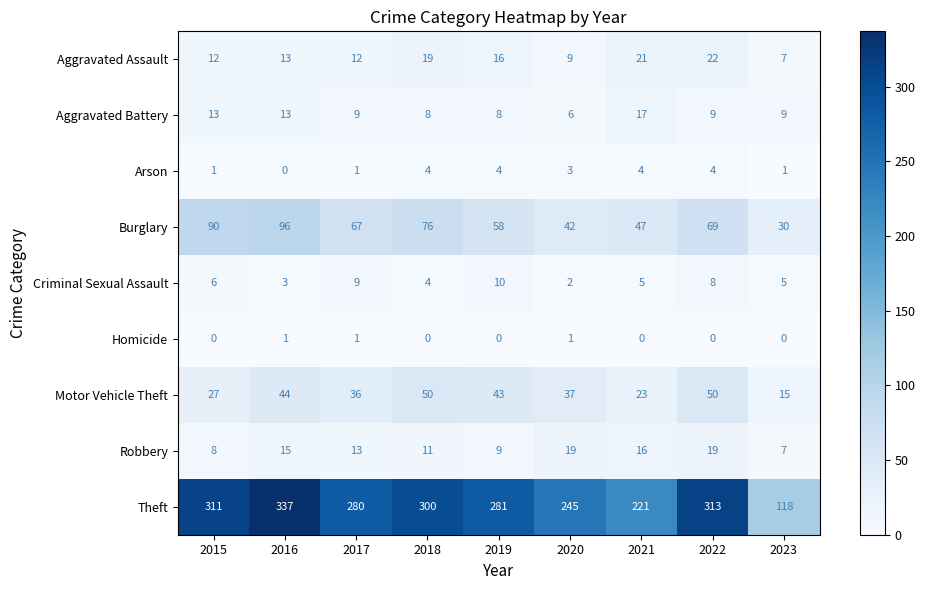

At which label does Criminal Sexual Assault first exceed 5?

2015